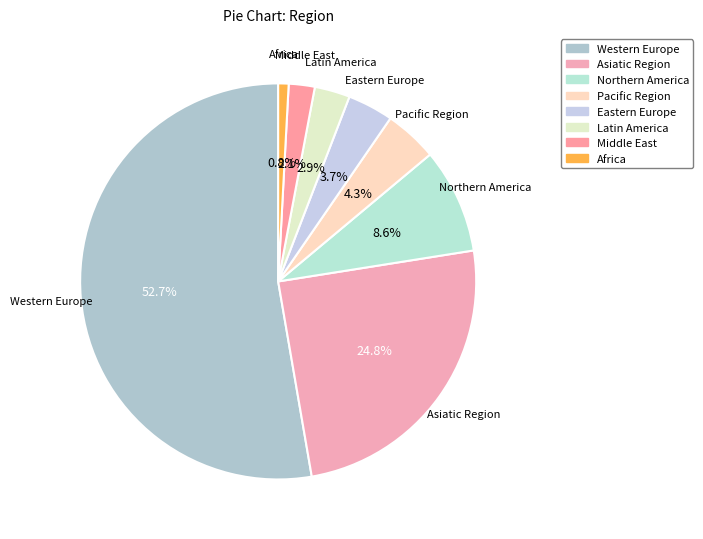

What is the smallest slice in the pie chart?

Africa